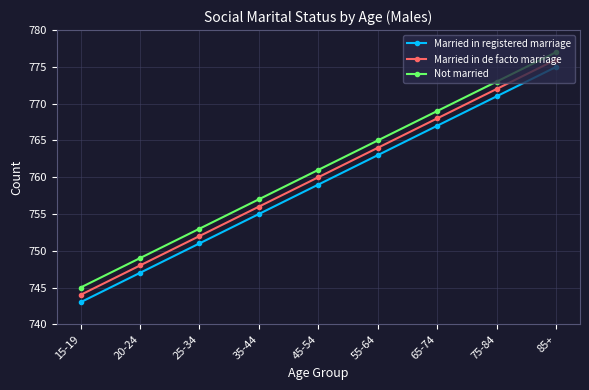

What is the spread (max minus min) of values at 45-54?

2